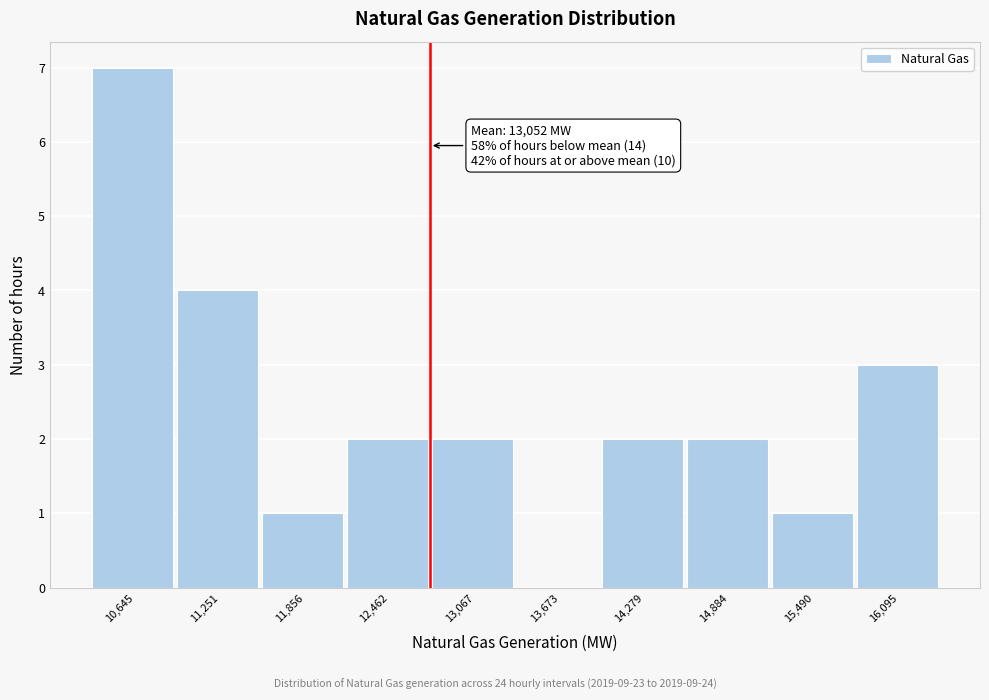

Reading right to left, what are all the values shown in this chart?

16,095=3	15,490=1	14,884=2	14,279=2	13,673=0	13,067=2	12,462=2	11,856=1	11,251=4	10,645=7